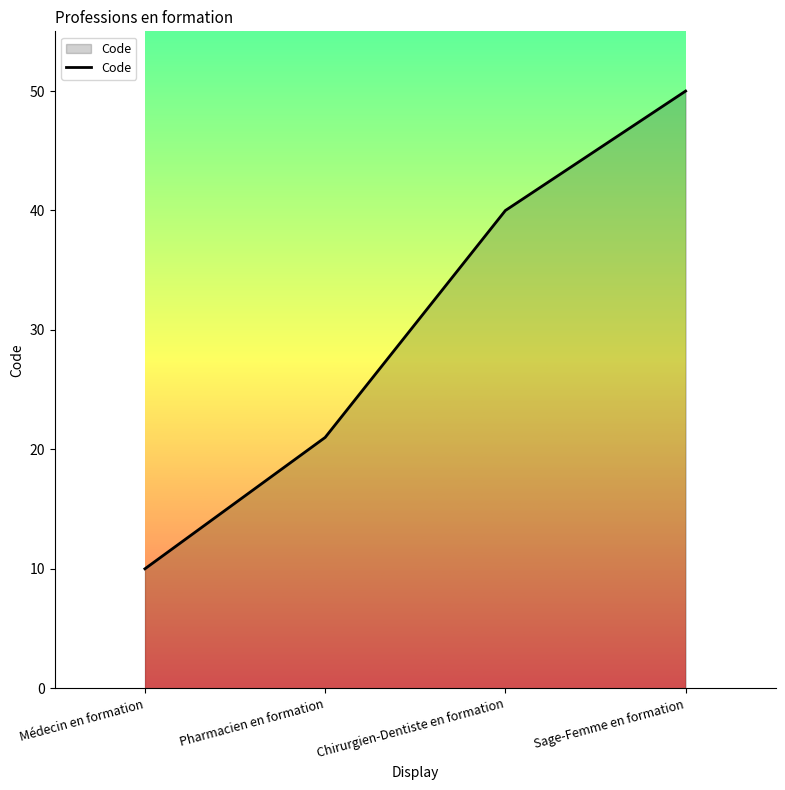

Is it true that the value at Pharmacien en formation is 21?

True